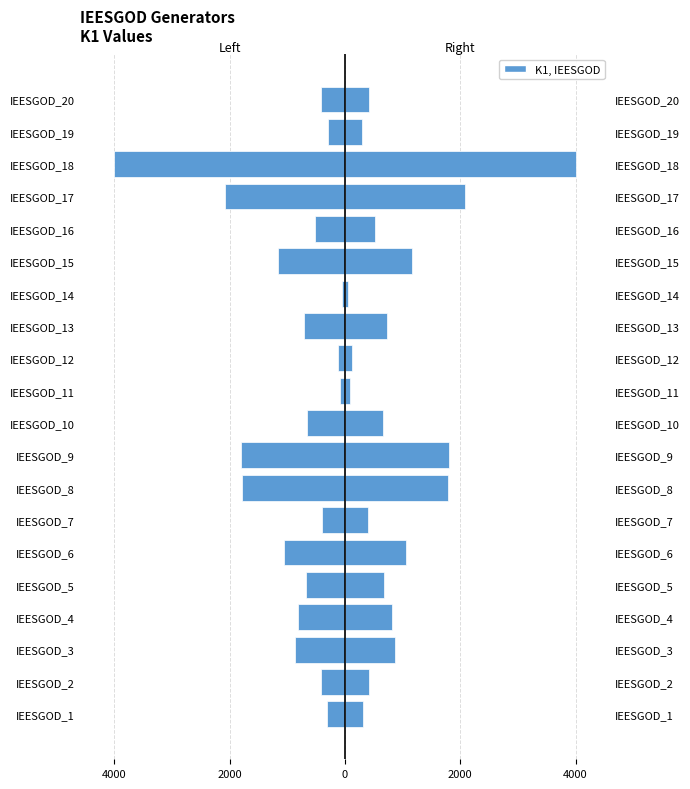

What is the sum of all K1 (Right) values?

18254.0